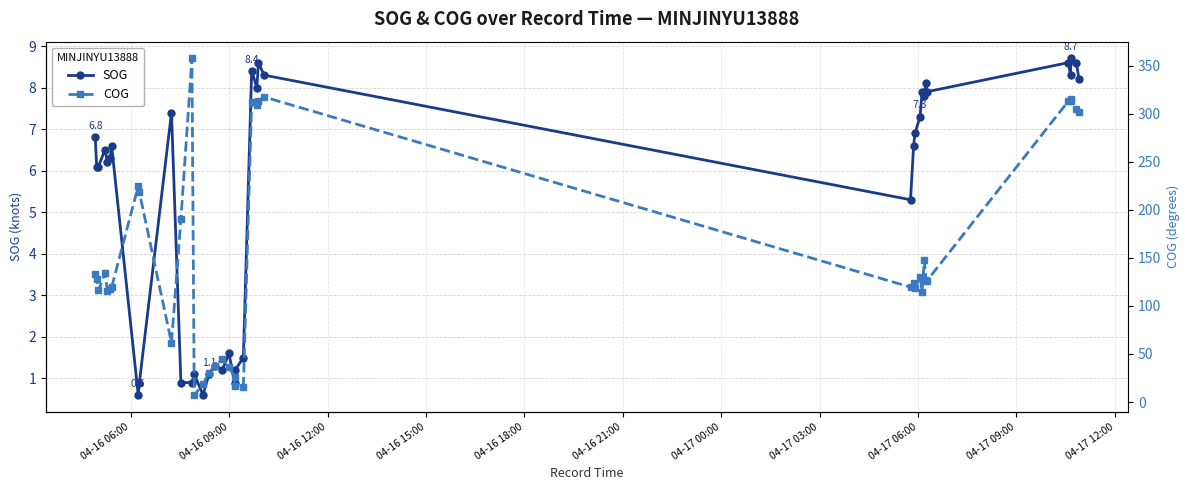

What is the maximum value shown in the chart?

357.3